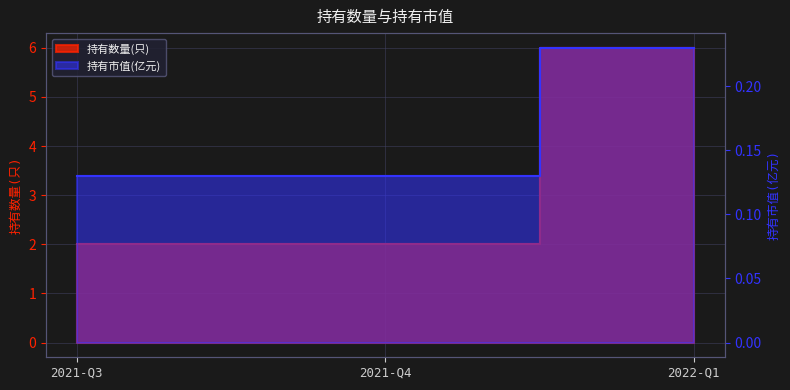

At how many categories does at least one series exceed 0?

3